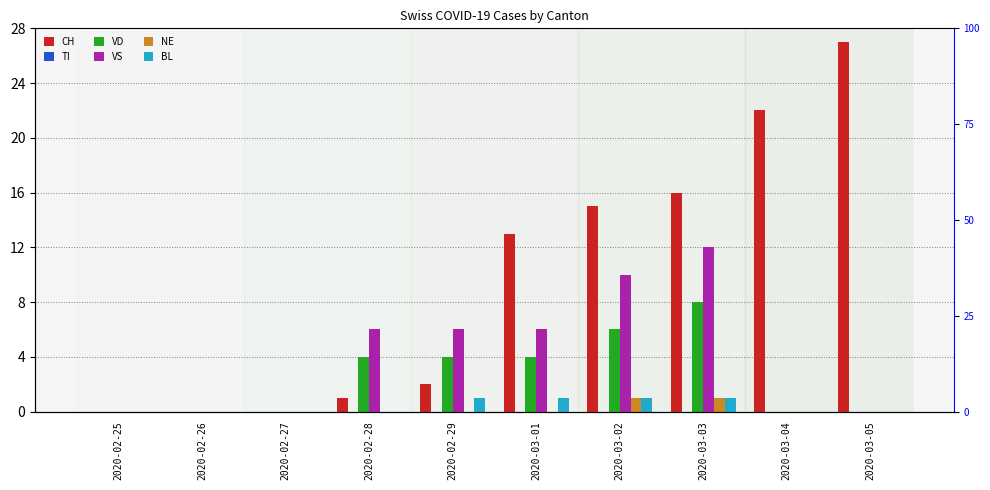

At which category is the sum across all series the highest?

2020-03-03